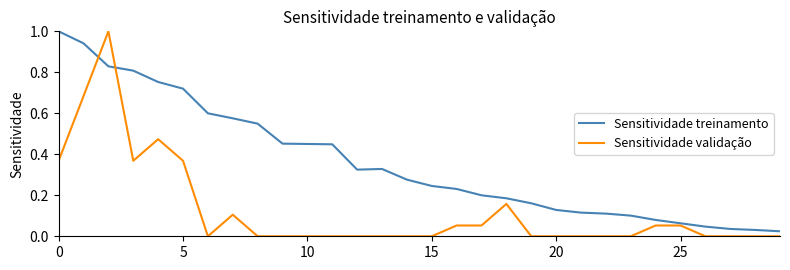

What are all the series names shown in the legend?

Sensitividade treinamento, Sensitividade validação